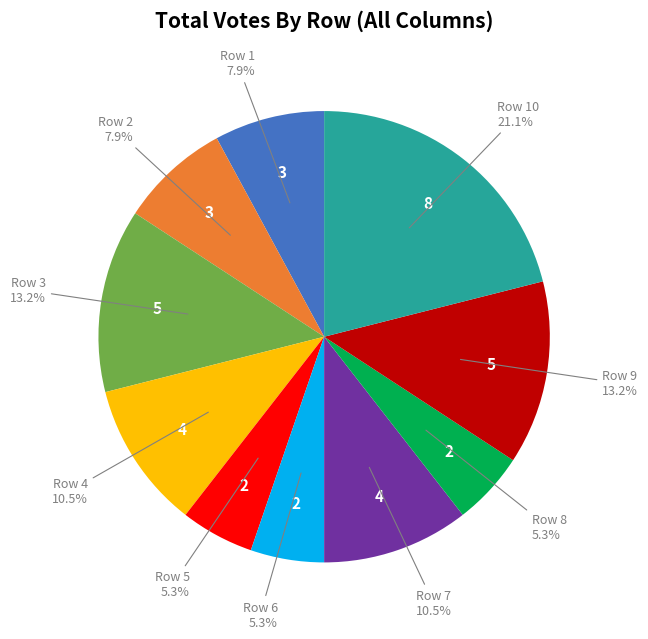

To the nearest percent, what is the difference between the largest and smallest slice percentages?

16%